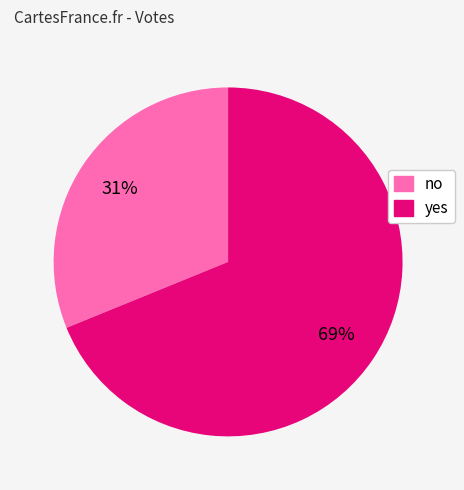

Count the number of slices in the pie.

2